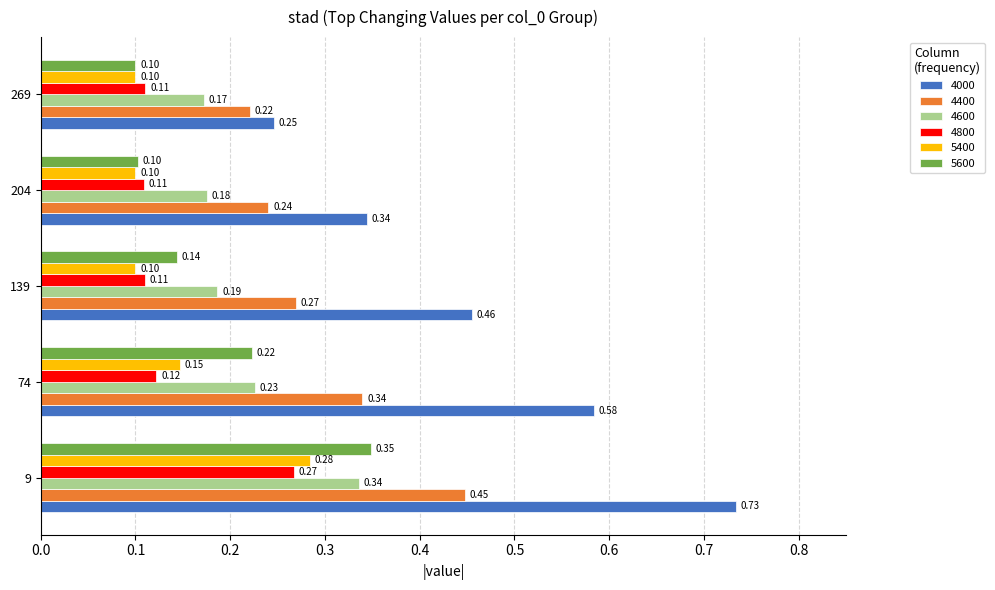

Is it true that 4800 equals 0.2 at 74?

False